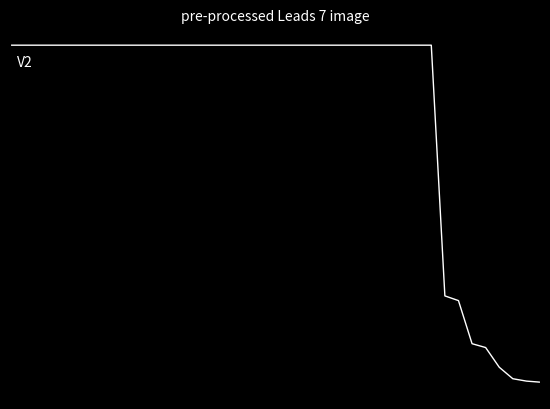

Is this an area chart (filled region under the line)?

No